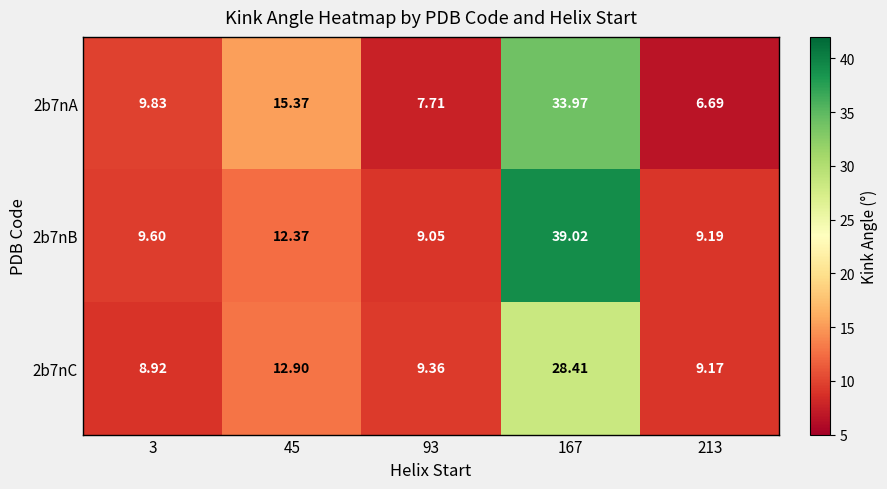

Is the value of 2b7nC at 213 greater than the value of 2b7nB at 213?

No